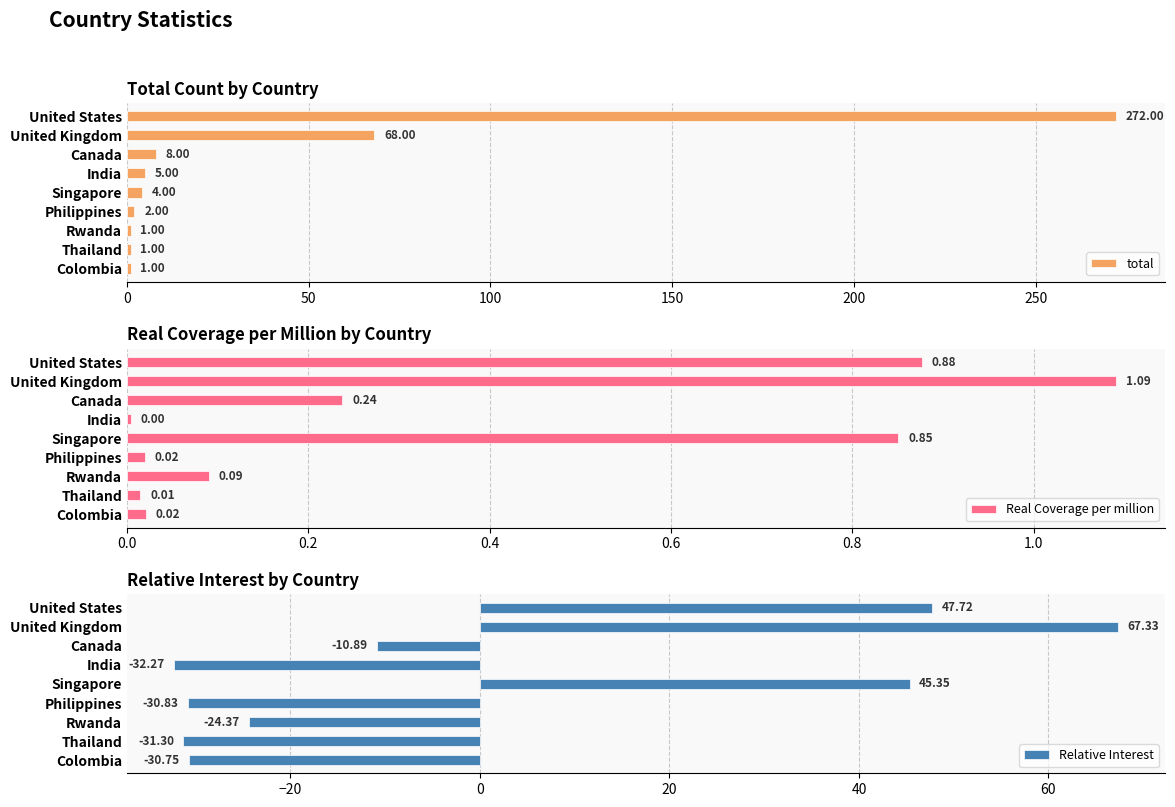

The value of Relative Interest at India is -32.3. True or false?

True